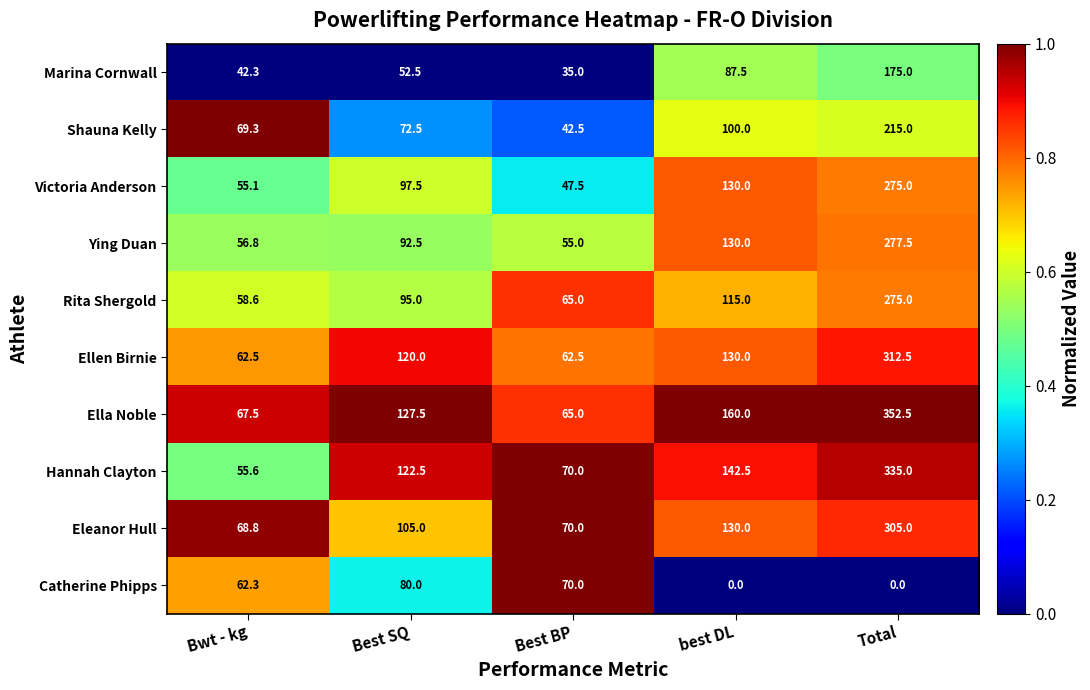

At how many categories does at least one series exceed 20?

5